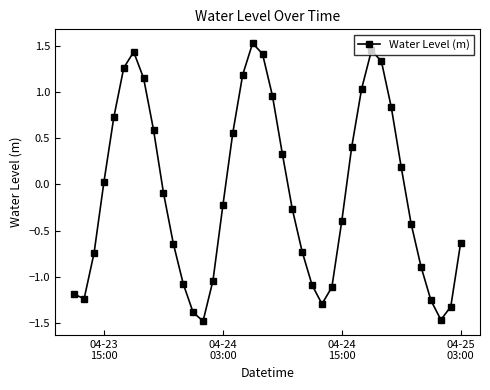

What is the difference between the maximum and minimum values?

3.0